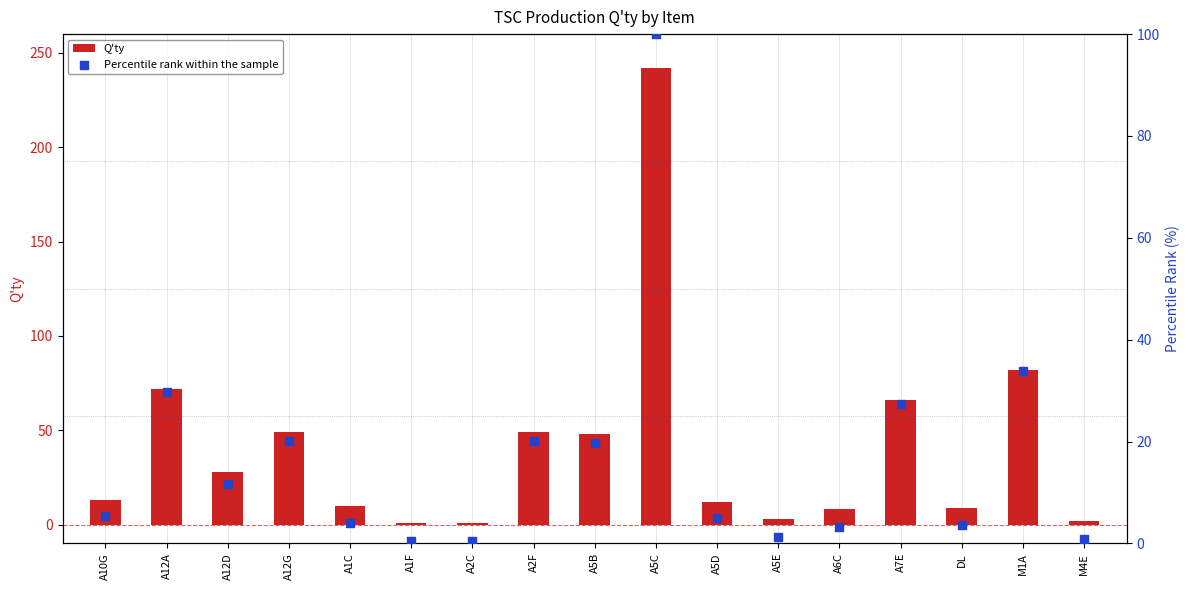

Which series has the largest Y range (max minus min)?

Q'ty